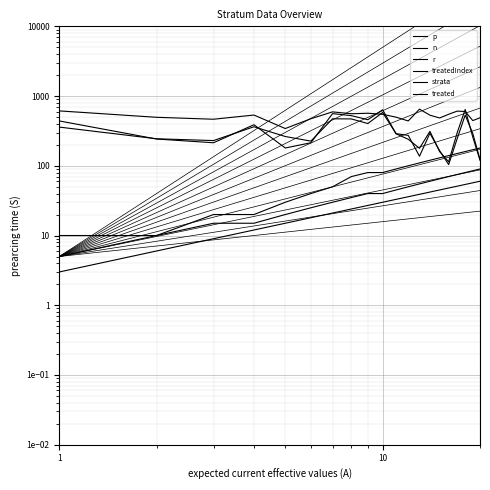

At which category is the sum across all series the highest?

18